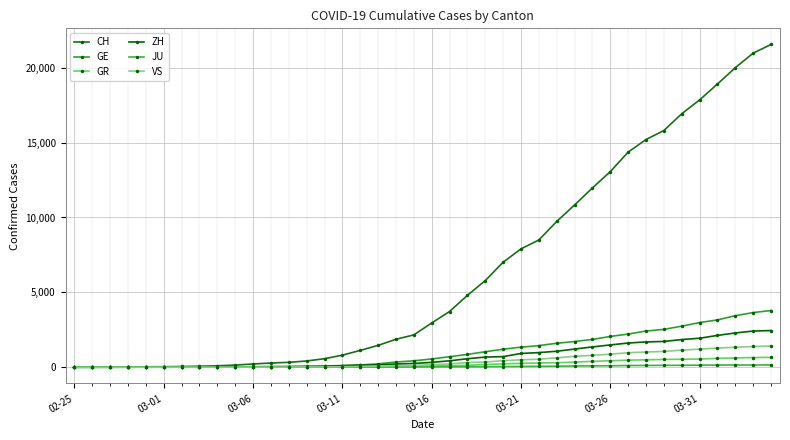

How many data points in GR are less than 84?

20